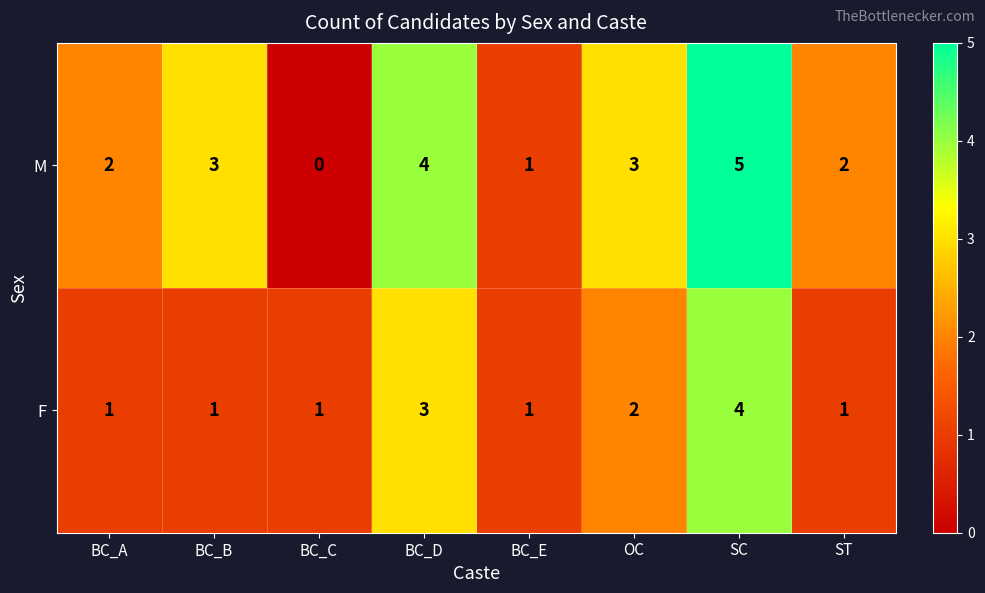

List the series in order of their peak value, highest first.

M, F